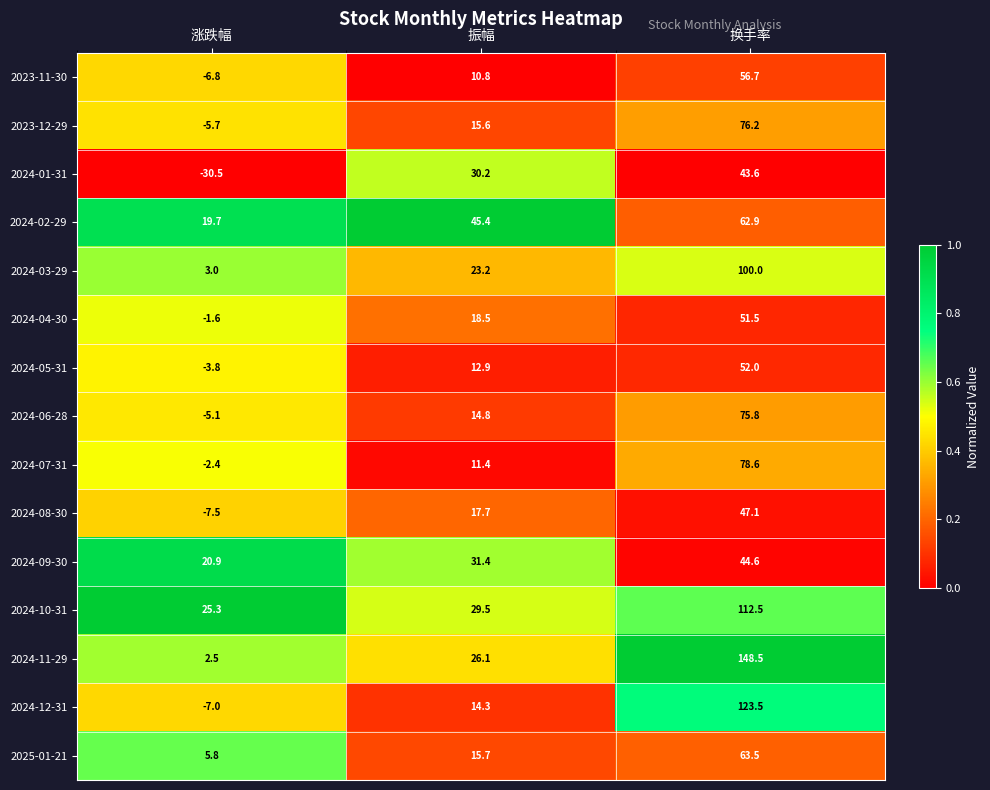

What is the lowest value of the 2024-11-29 series?

2.5